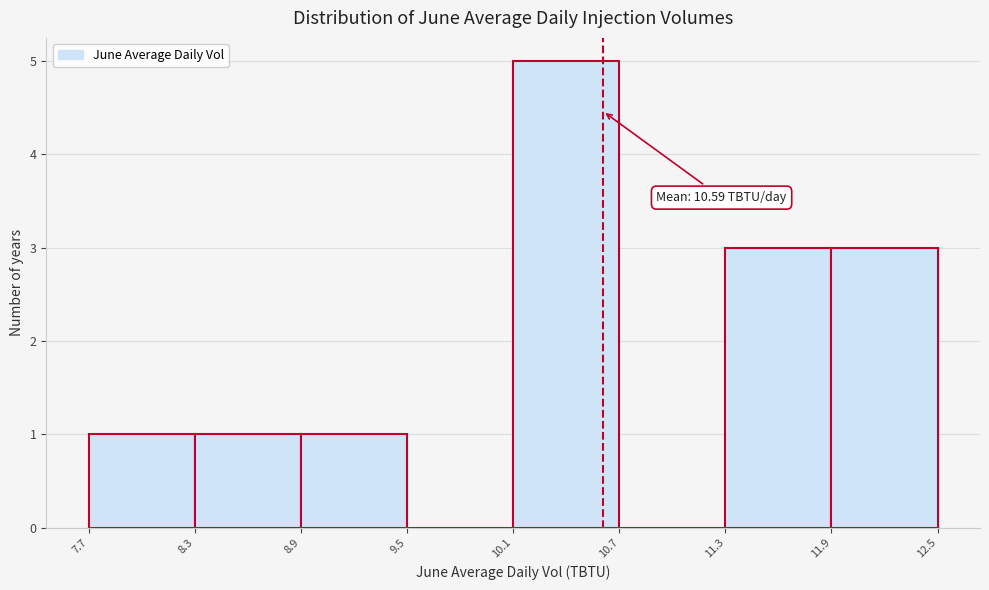

Over which range of the x-axis is the bar tallest?

10.1 to 10.7